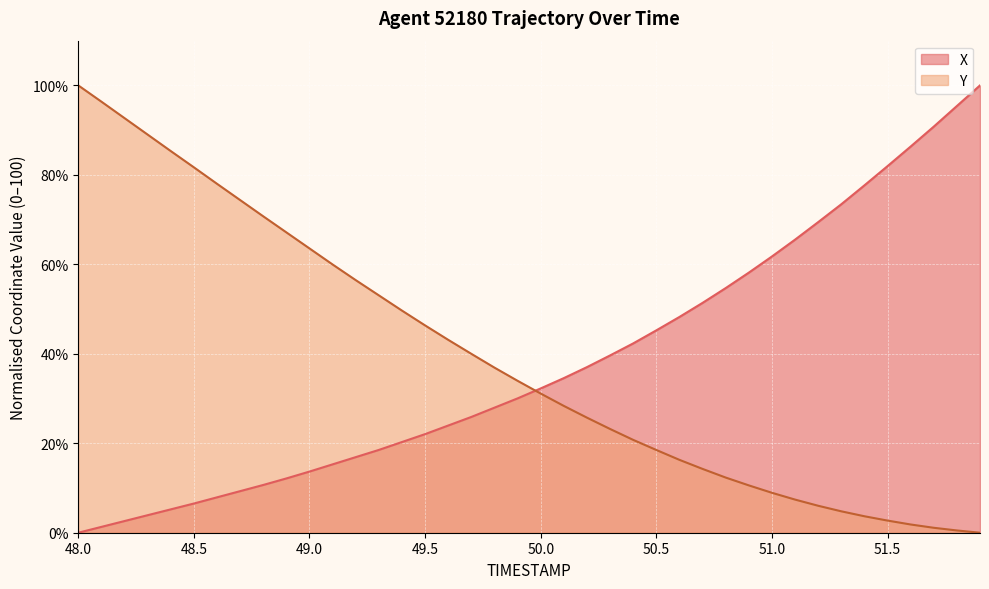

What is the average value of the X series?

38.0